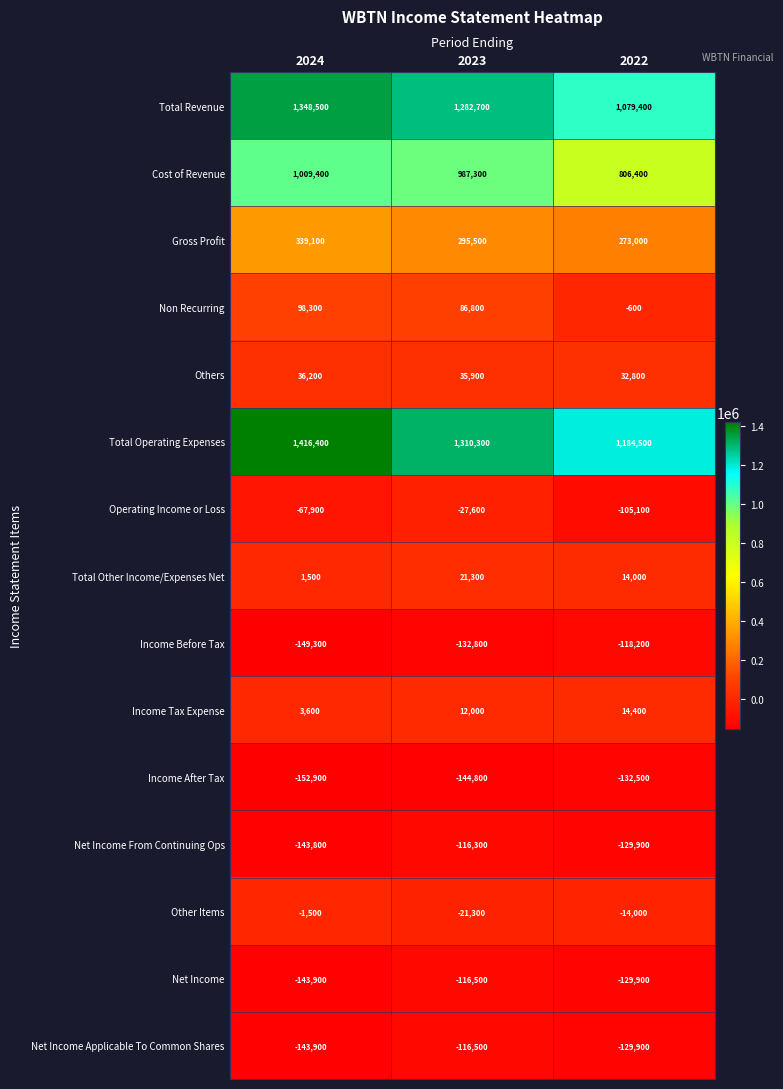

Read the Total Operating Expenses value at 2024.

1416400